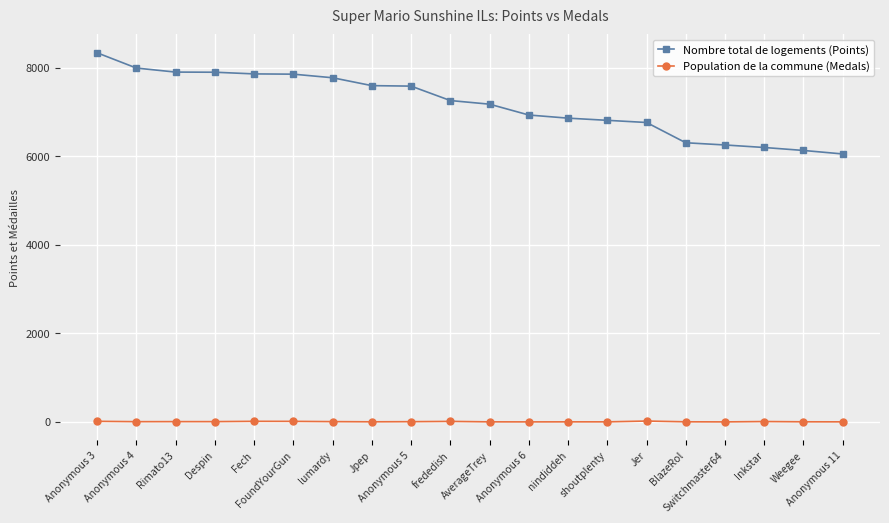

True or false: Population de la commune (Medals) and Nombre total de logements (Points) cross at least once.

False